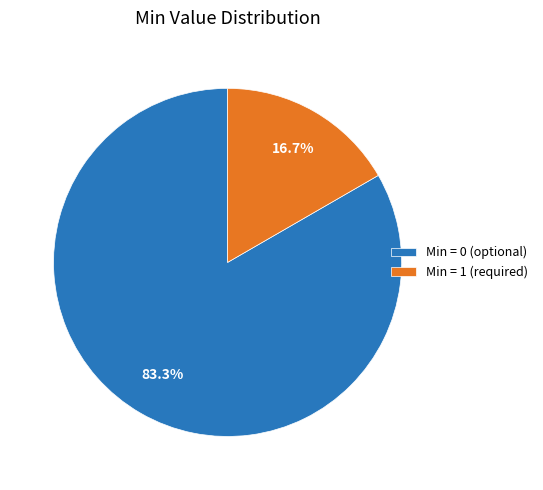

Is there a majority slice in this chart?

Yes